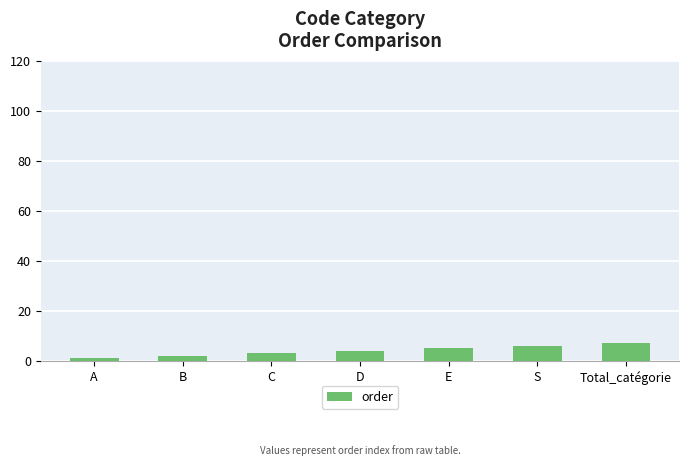

Reading left to right, list all the values displayed in this chart.

1	2	3	4	5	6	7